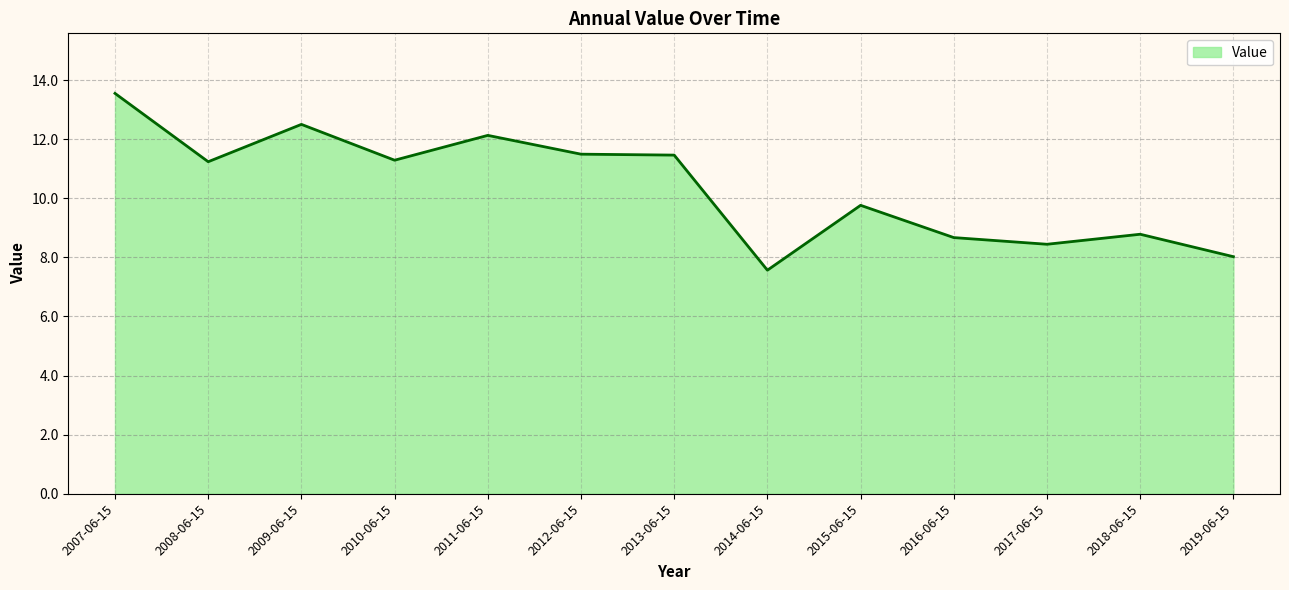

Approximately how many times larger is the value at 2019-06-15 compared to 2007-06-15?

0.6